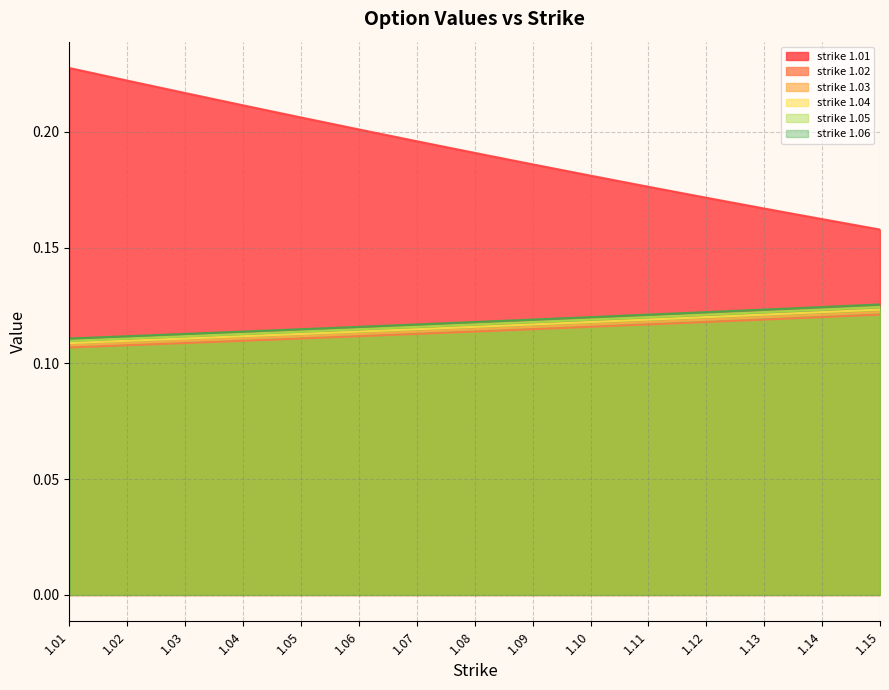

Which series has the largest range (max minus min)?

strike 1.01